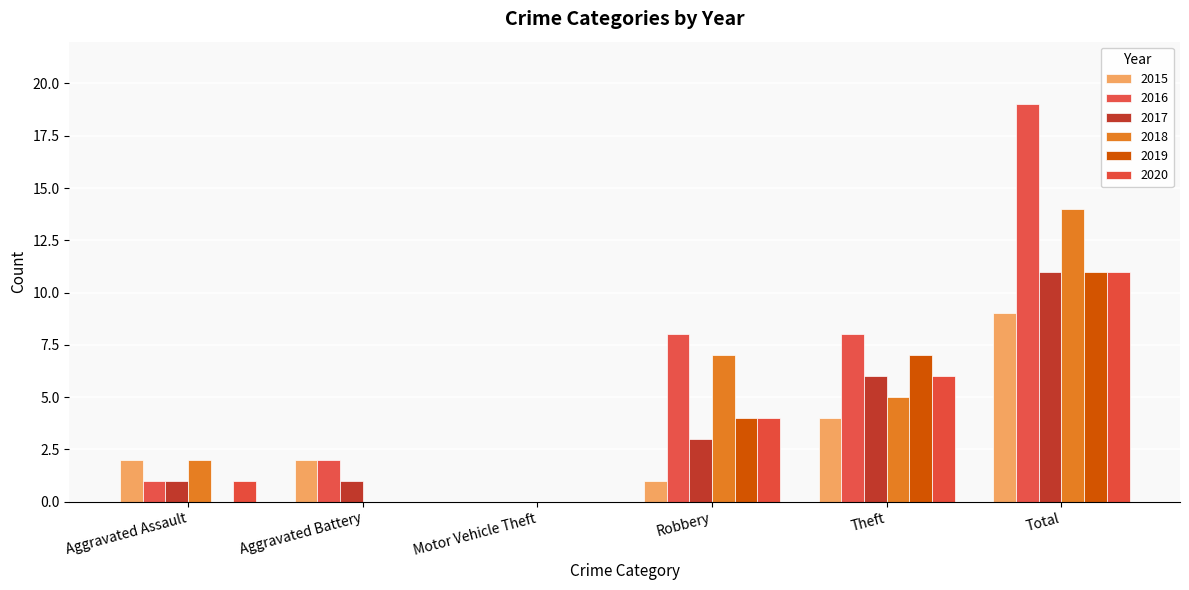

What is the total value across all series at Aggravated Battery?

5